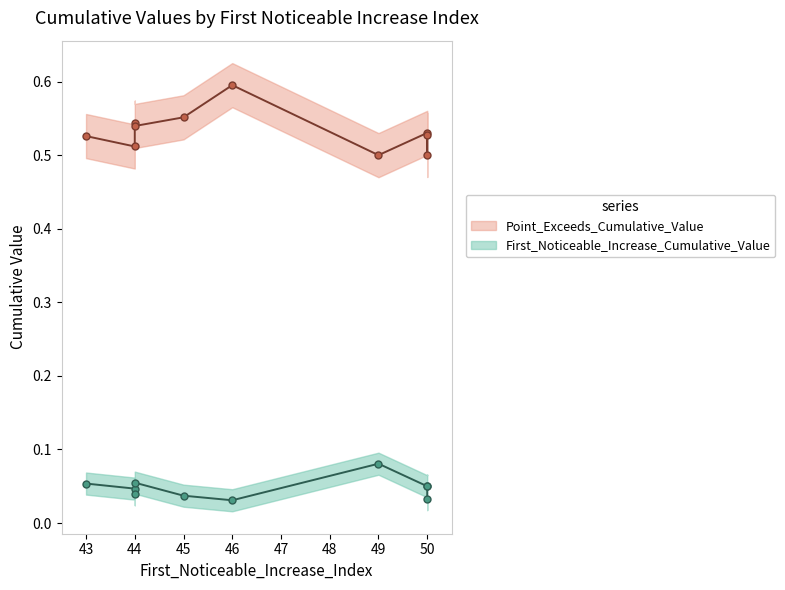

What is the maximum value shown in the chart?

0.6